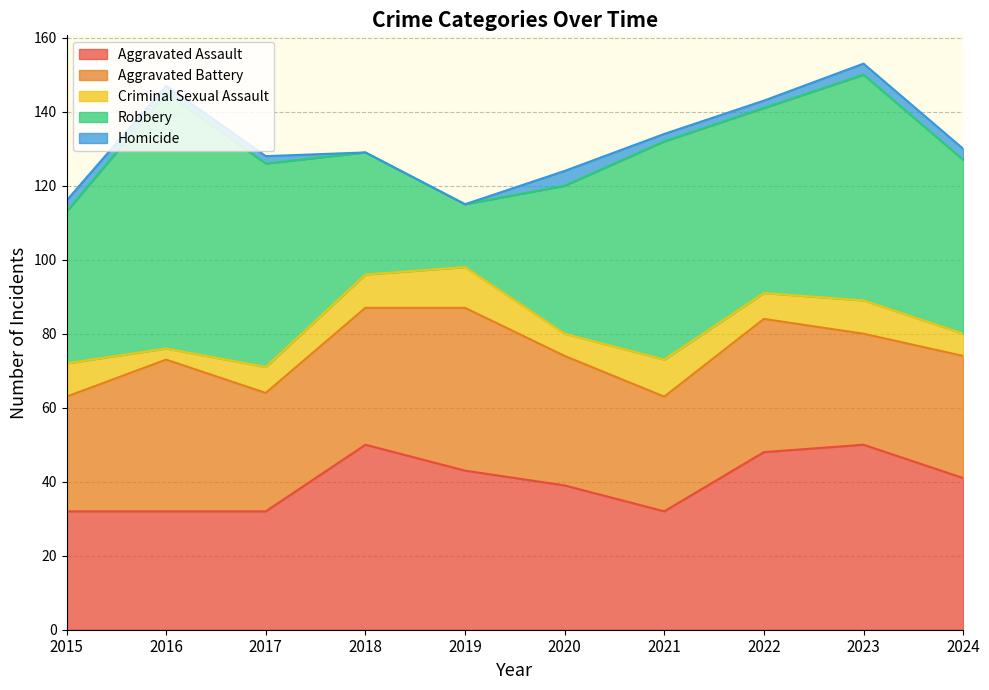

True or false: Criminal Sexual Assault has a value of 2 at 2015.

False